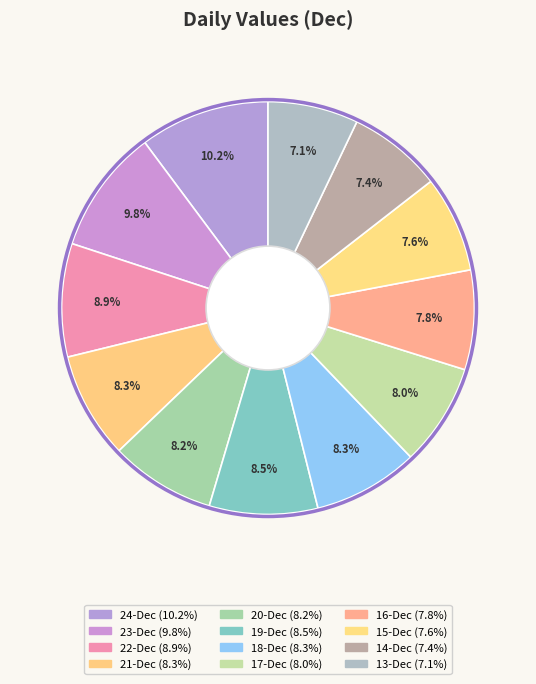

How many segments does this pie chart have?

12